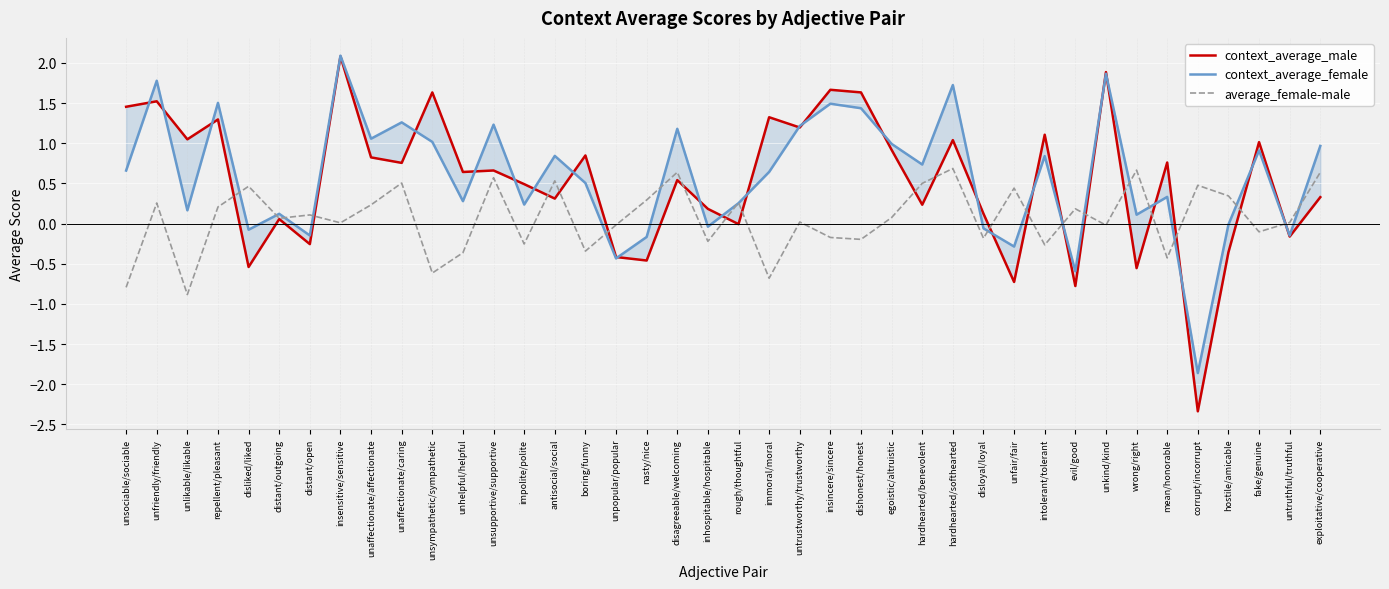

How many series are shown in this chart?

3